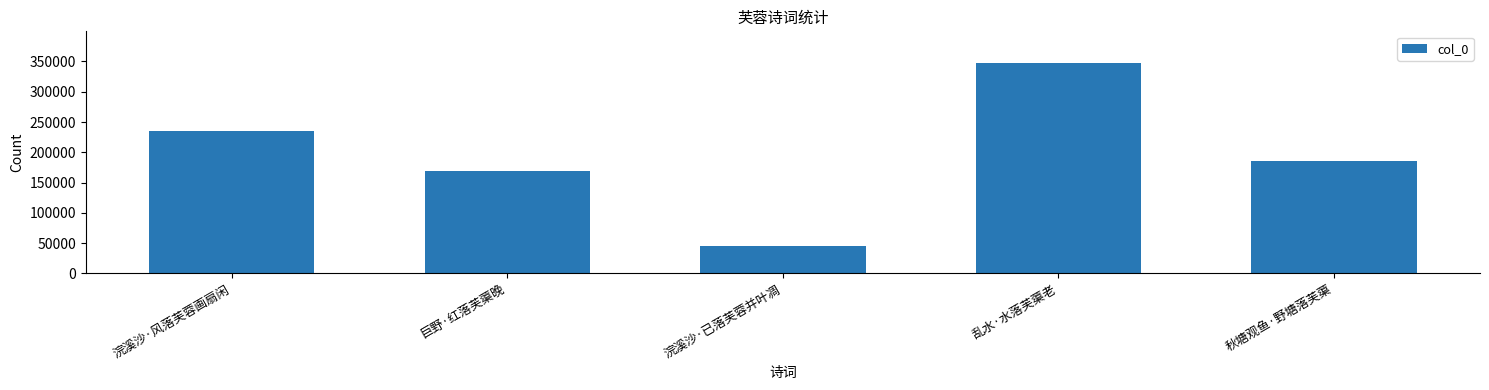

Read the value at 浣溪沙·风落芙蓉画扇闲, to the nearest 10.

235740